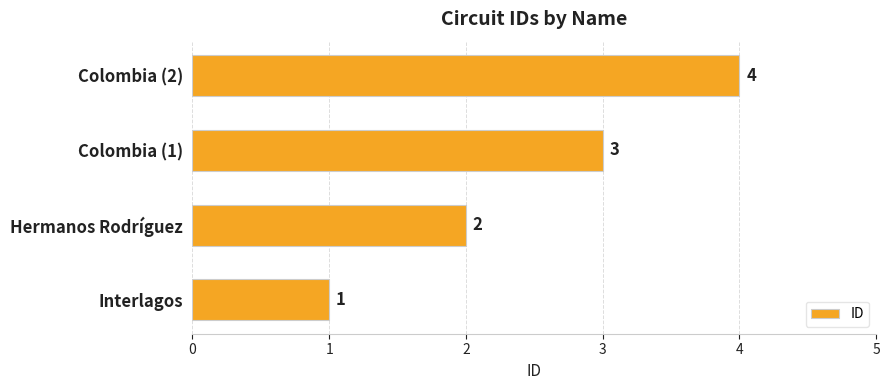

Where is the data nearest to the value 2?

Hermanos Rodríguez